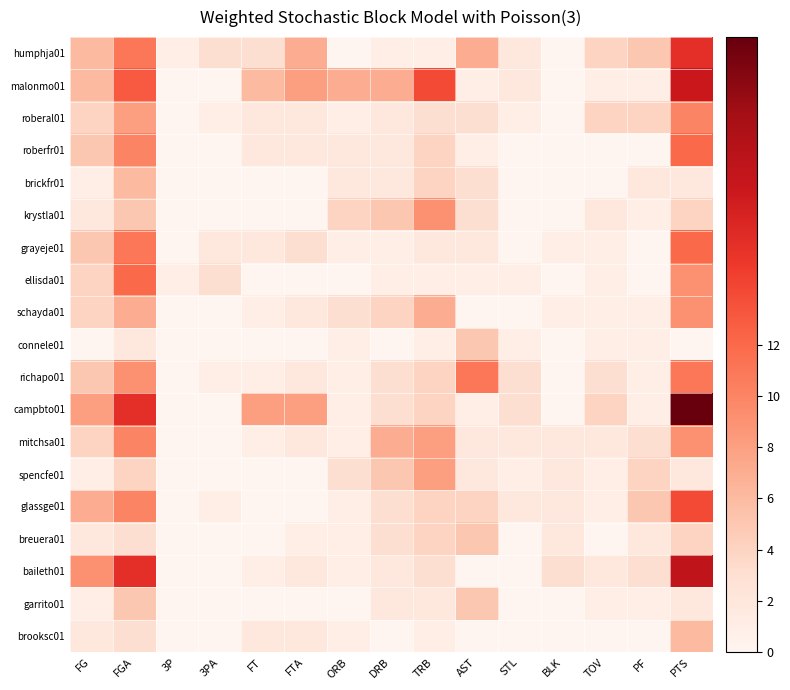

What is the difference between the highest and lowest values at 3P?

1